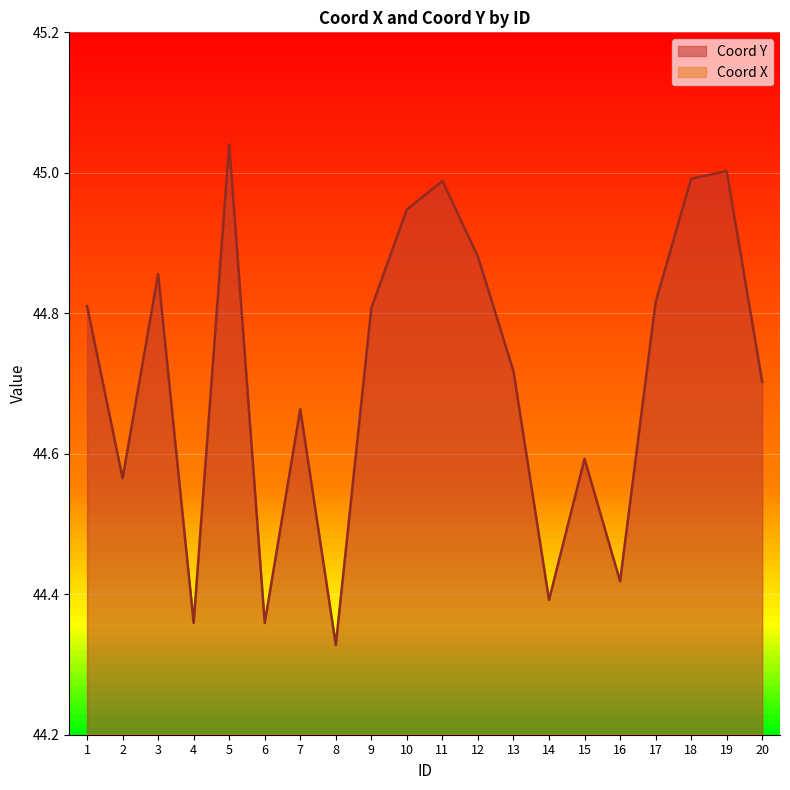

What are all the series names shown in the legend?

Coord X, Coord Y